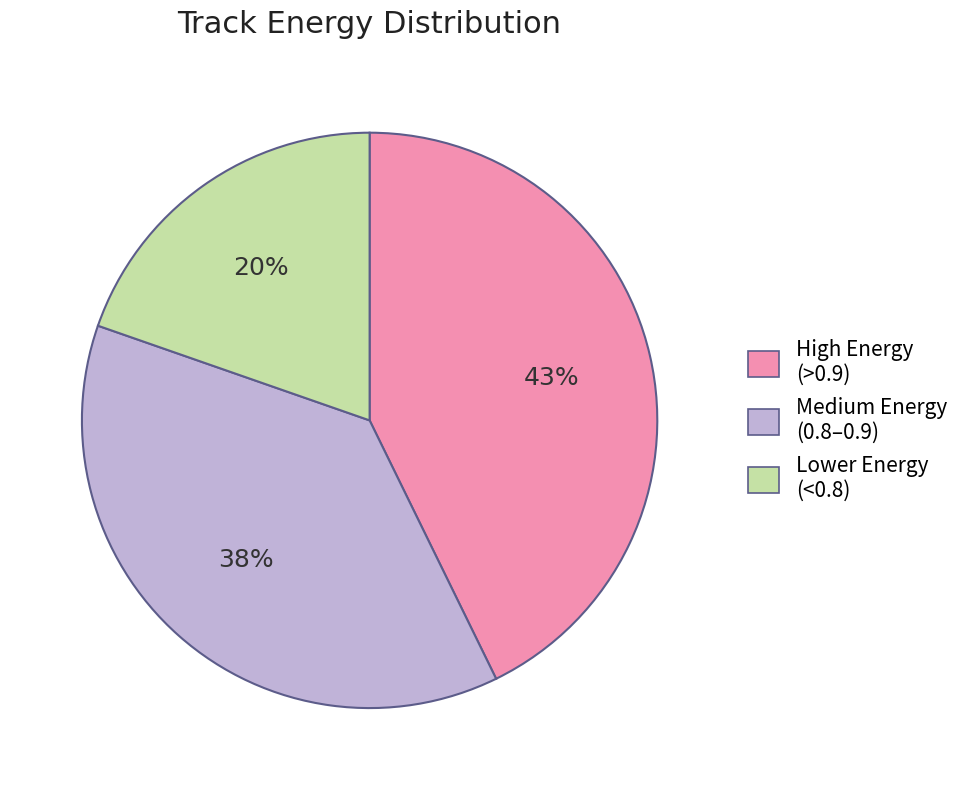

Is there a majority slice in this chart?

No